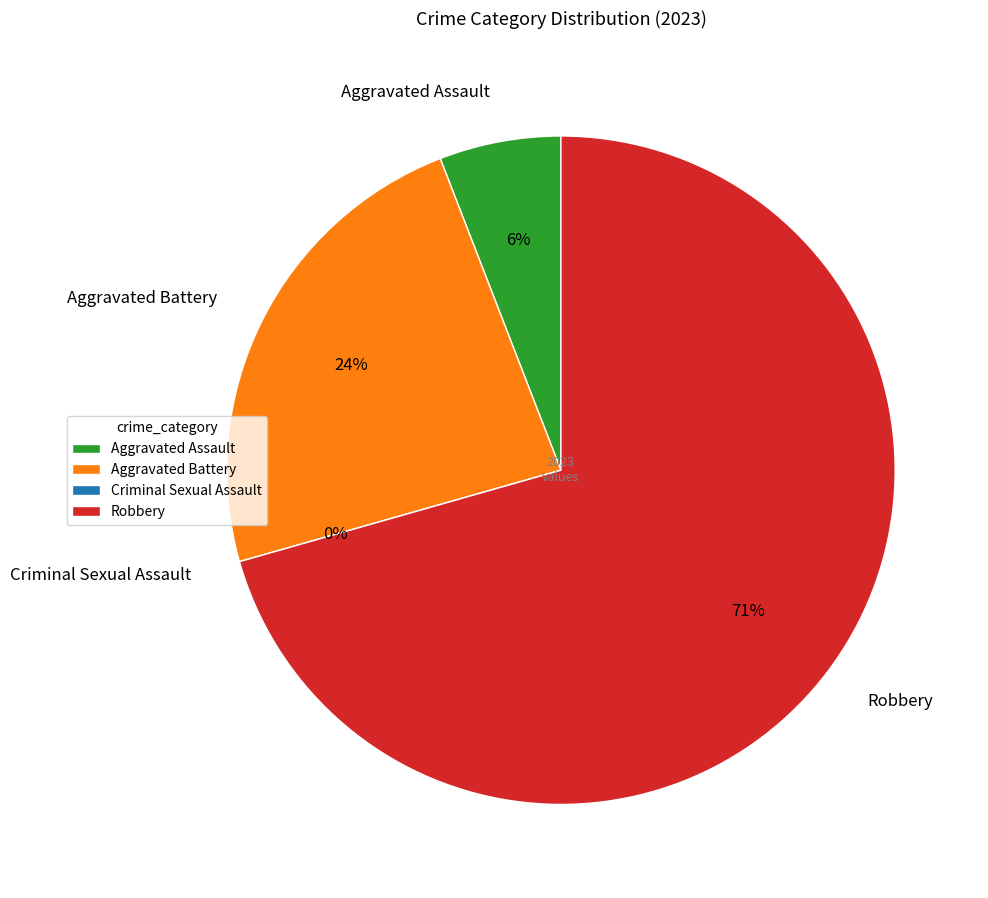

Rank the categories by value from highest to lowest.

Robbery, Aggravated Battery, Aggravated Assault, Criminal Sexual Assault